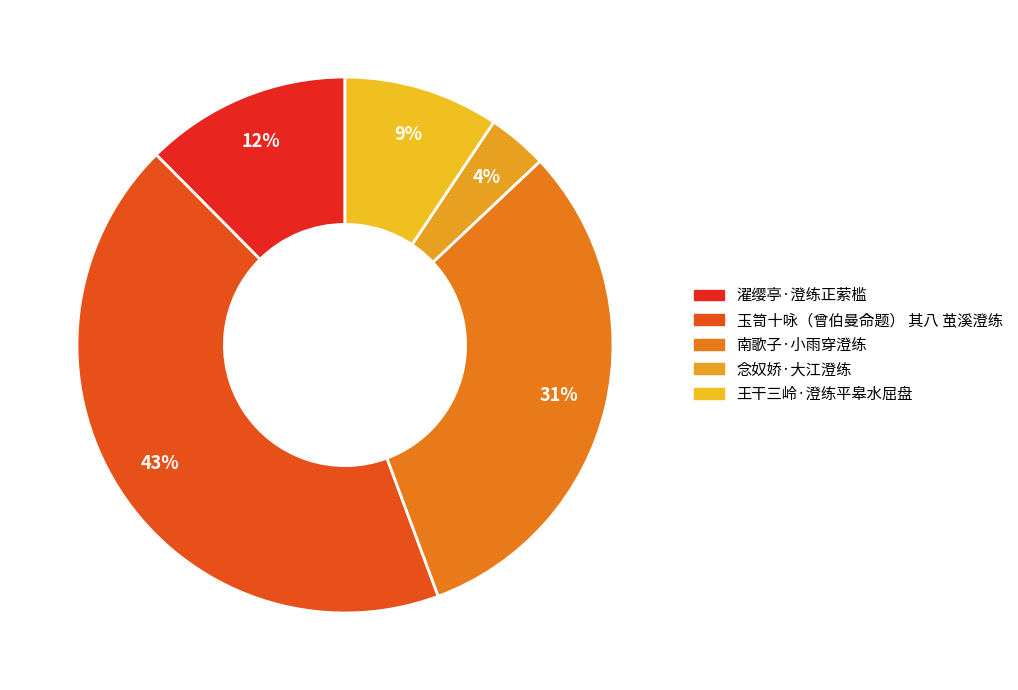

Count the number of slices in the pie.

5